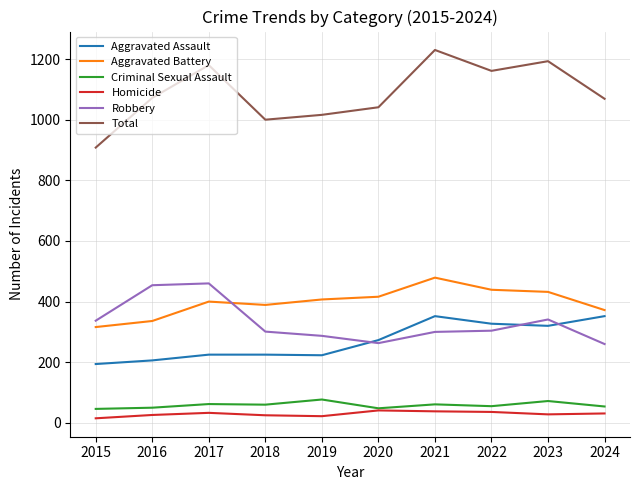

Where is the first local minimum for Aggravated Battery?

2018